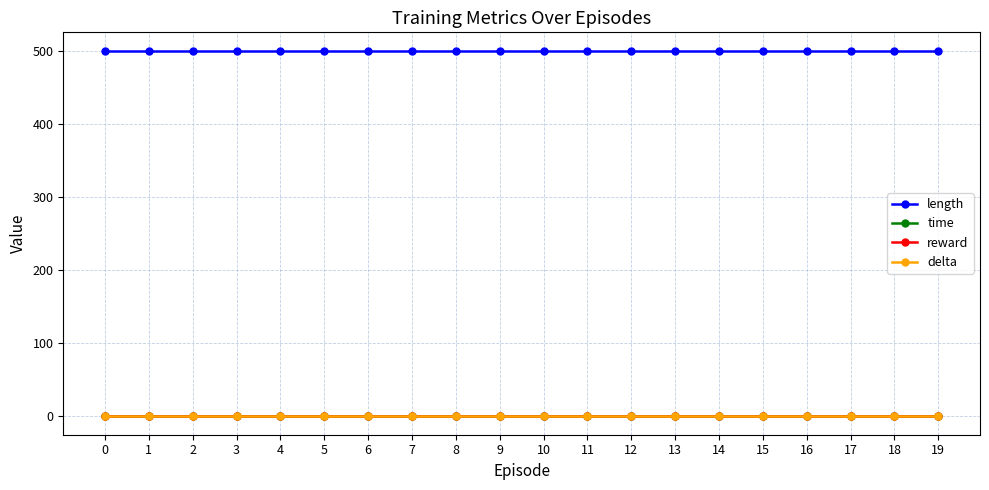

Rank the categories by time value from highest to lowest.

0, 14, 16, 5, 11, 18, 12, 15, 4, 3, 1, 19, 13, 10, 17, 2, 7, 8, 6, 9